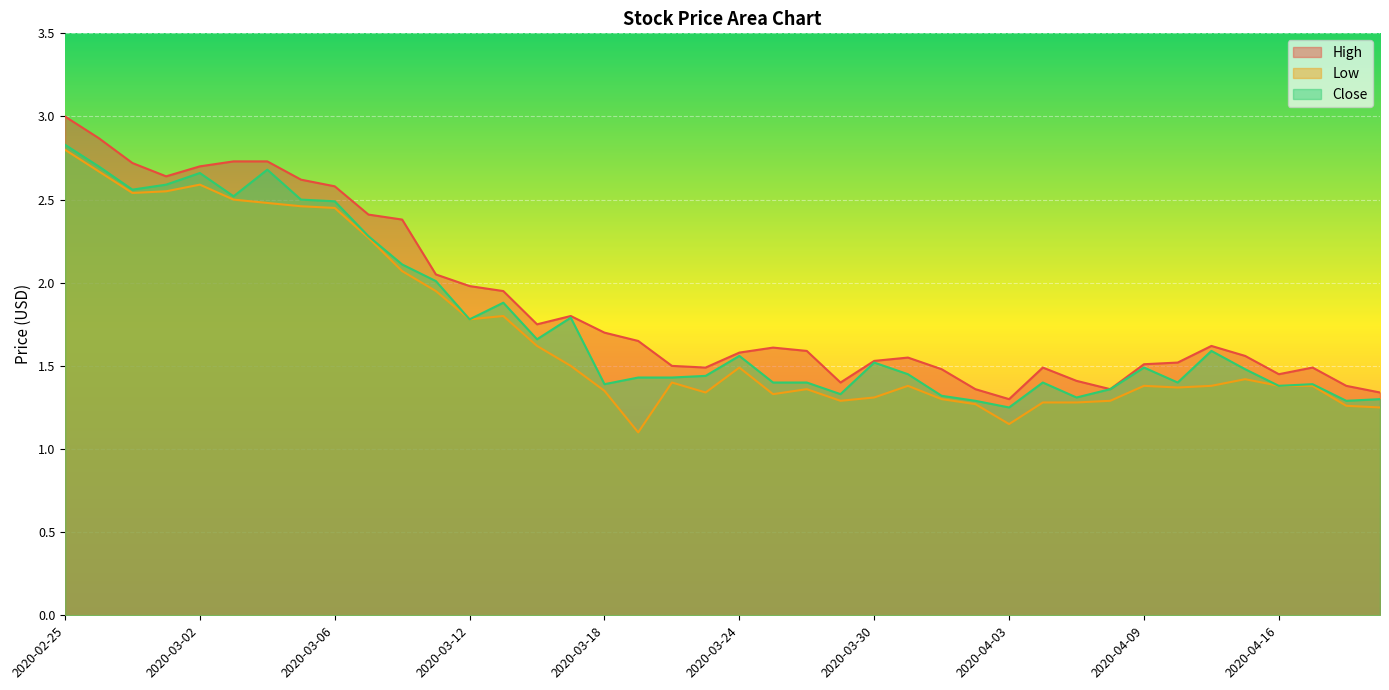

How many lines are shown in the chart?

3